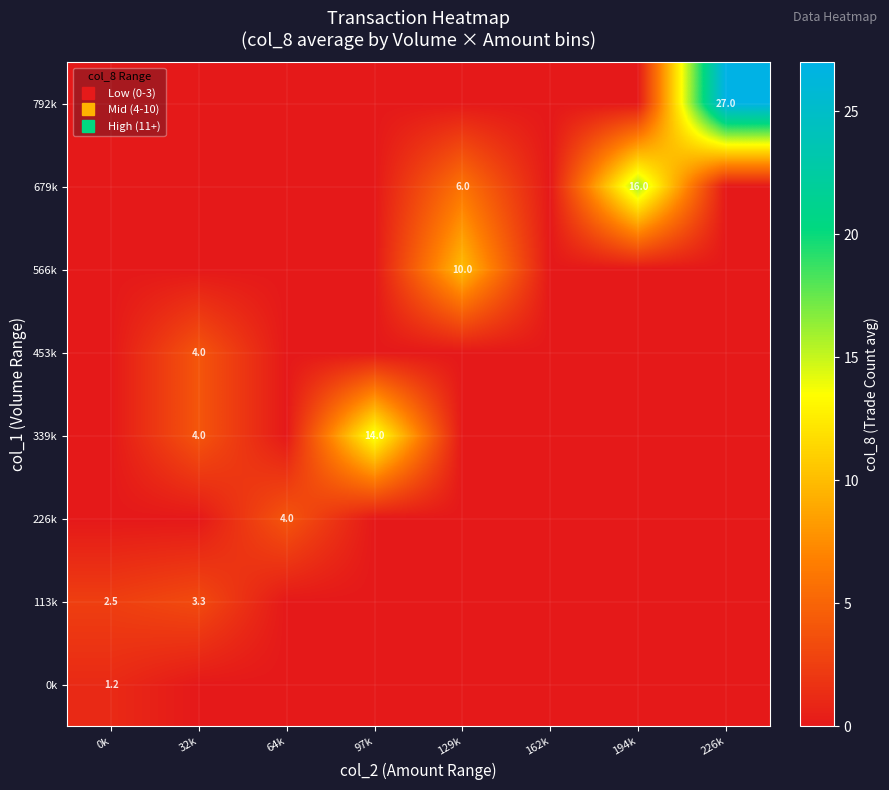

The 566k series shows 6.2 at 97k. True or false?

False